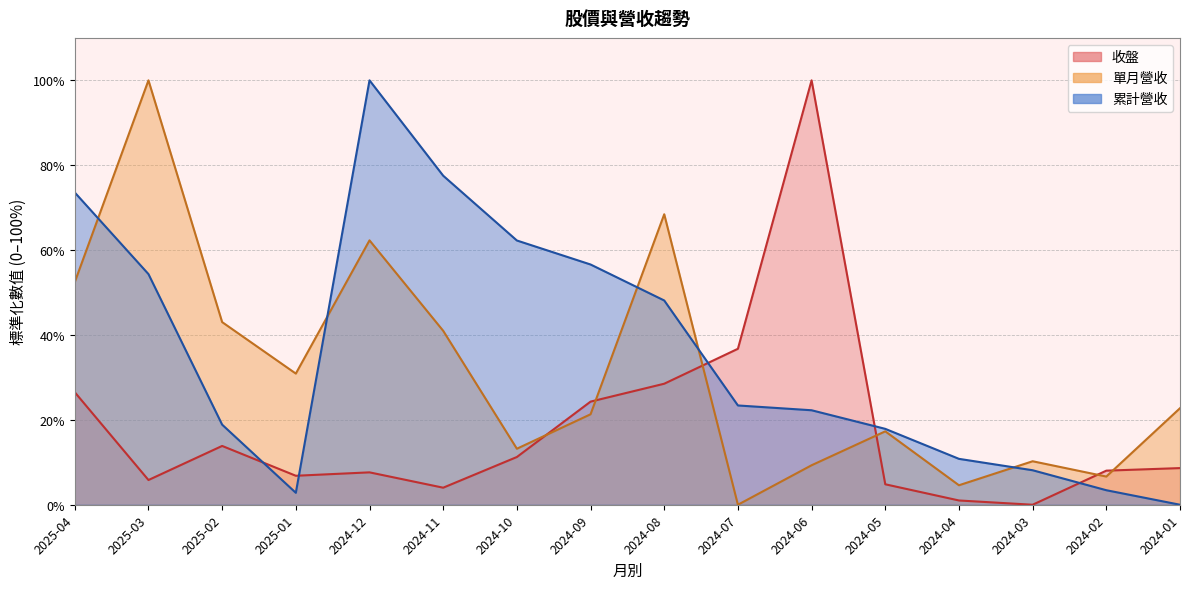

What is the sum of the 累計營收 values at 2025-01 and 2024-05?

20.7